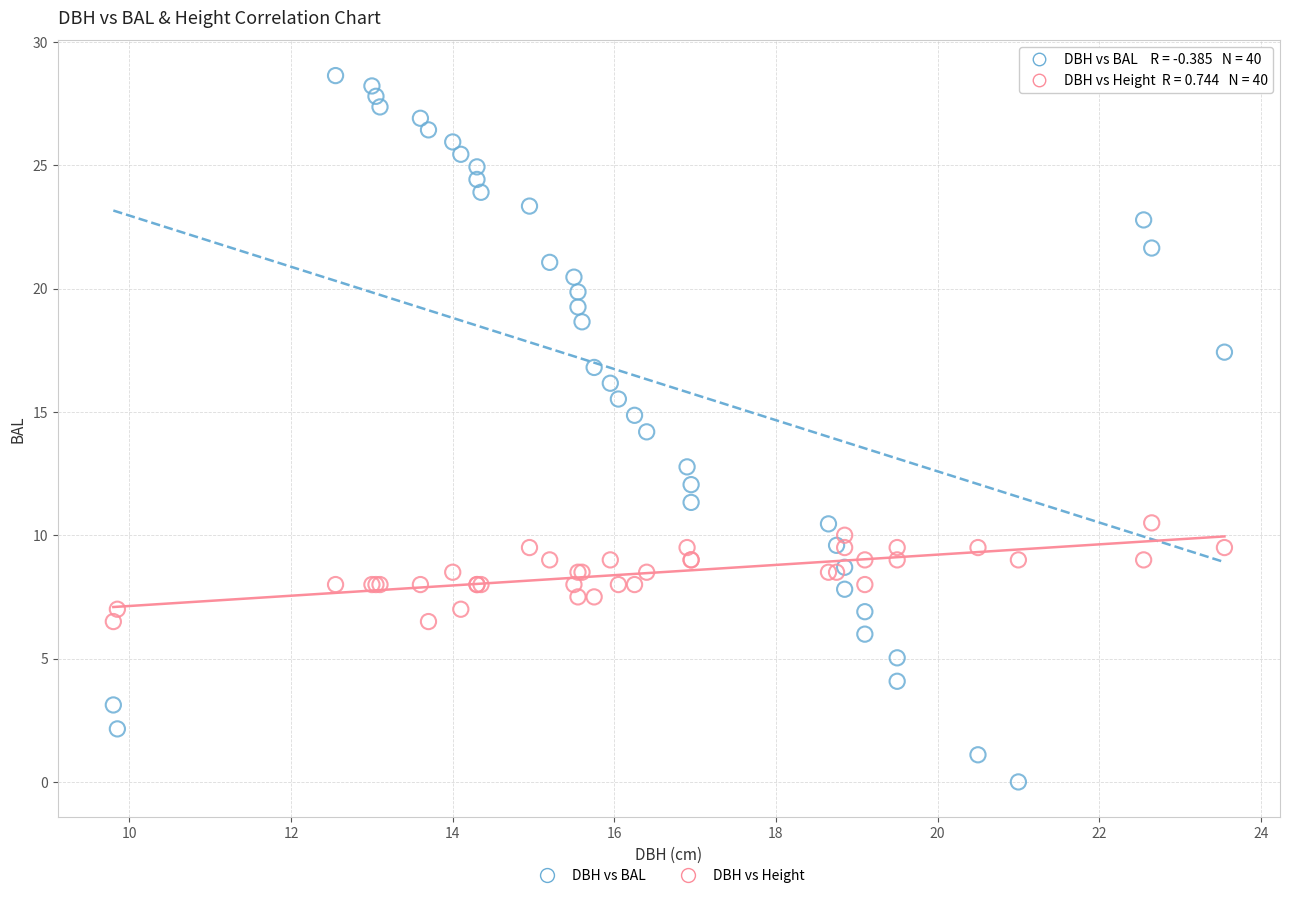

Which series has the widest spread of Y values?

DBH vs BAL